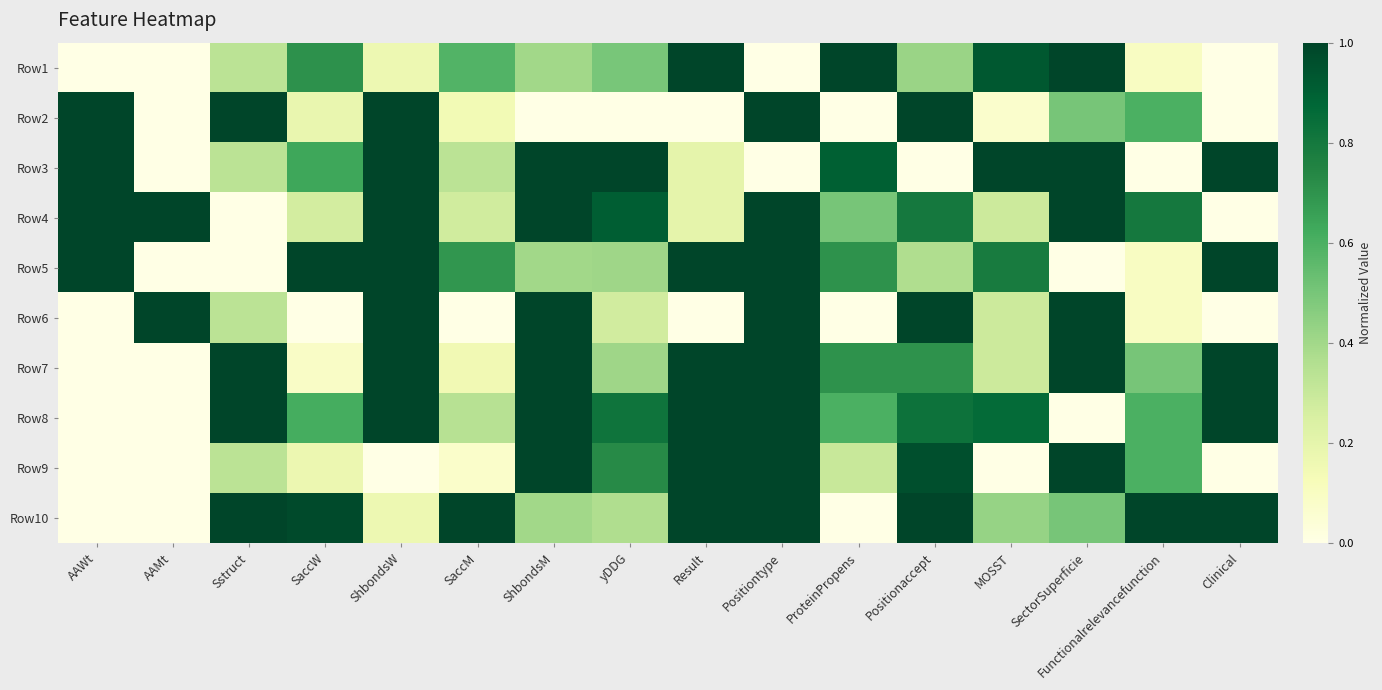

At which category does the chart reach its minimum across all series?

AAWt